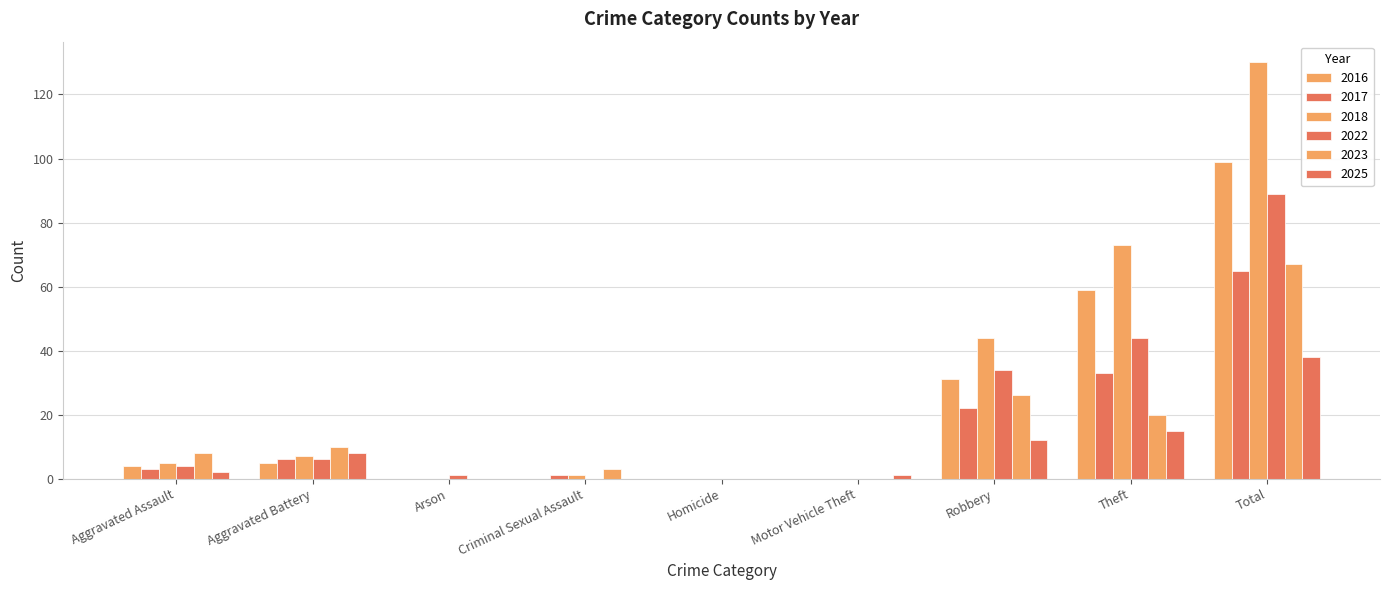

Reading left to right, extract all data points from this chart.

2016: Aggravated Assault=4	Aggravated Battery=5	Arson=0	Criminal Sexual Assault=0	Homicide=0	Motor Vehicle Theft=0	Robbery=31	Theft=59	Total=99
2017: Aggravated Assault=3	Aggravated Battery=6	Arson=0	Criminal Sexual Assault=1	Homicide=0	Motor Vehicle Theft=0	Robbery=22	Theft=33	Total=65
2018: Aggravated Assault=5	Aggravated Battery=7	Arson=0	Criminal Sexual Assault=1	Homicide=0	Motor Vehicle Theft=0	Robbery=44	Theft=73	Total=130
2022: Aggravated Assault=4	Aggravated Battery=6	Arson=1	Criminal Sexual Assault=0	Homicide=0	Motor Vehicle Theft=0	Robbery=34	Theft=44	Total=89
2023: Aggravated Assault=8	Aggravated Battery=10	Arson=0	Criminal Sexual Assault=3	Homicide=0	Motor Vehicle Theft=0	Robbery=26	Theft=20	Total=67
2025: Aggravated Assault=2	Aggravated Battery=8	Arson=0	Criminal Sexual Assault=0	Homicide=0	Motor Vehicle Theft=1	Robbery=12	Theft=15	Total=38